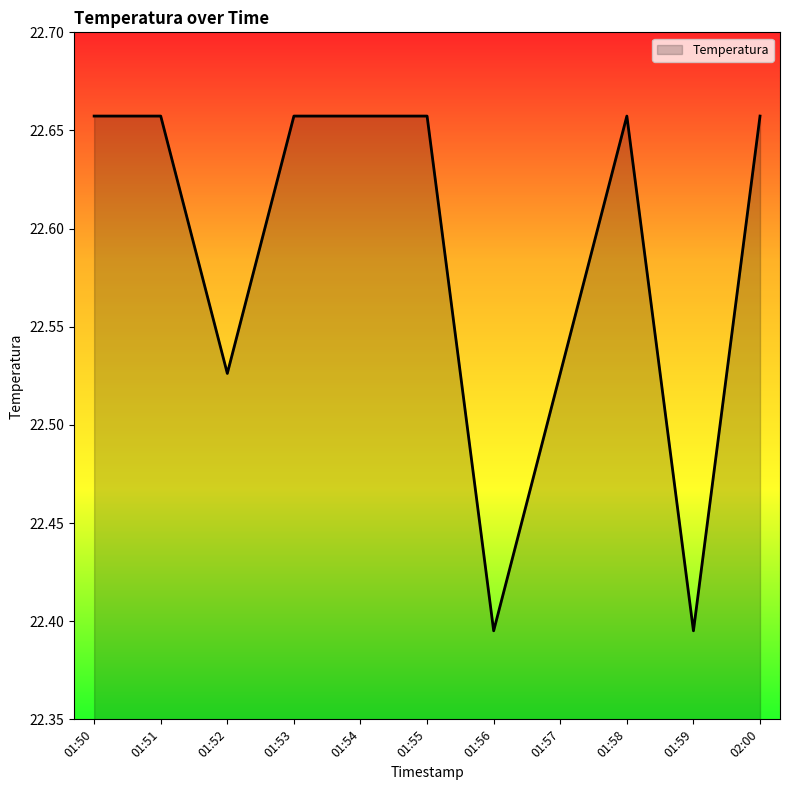

What is the difference between the maximum and minimum values?

0.3